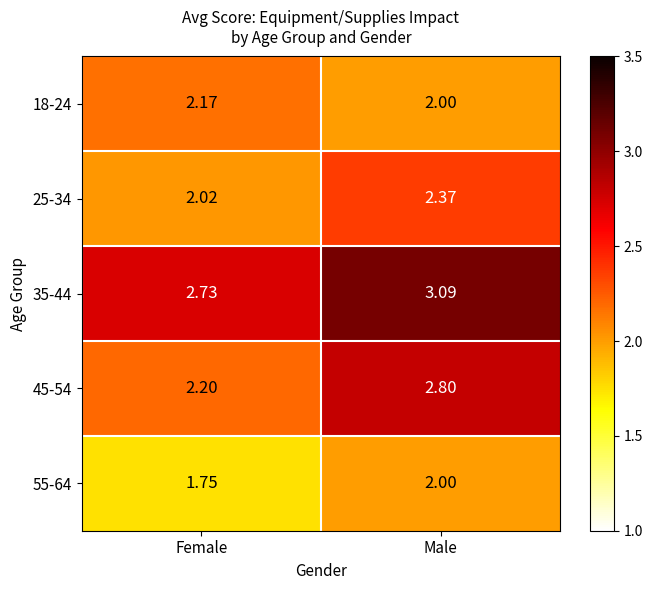

Which category has the highest value in the 45-54 series?

Male